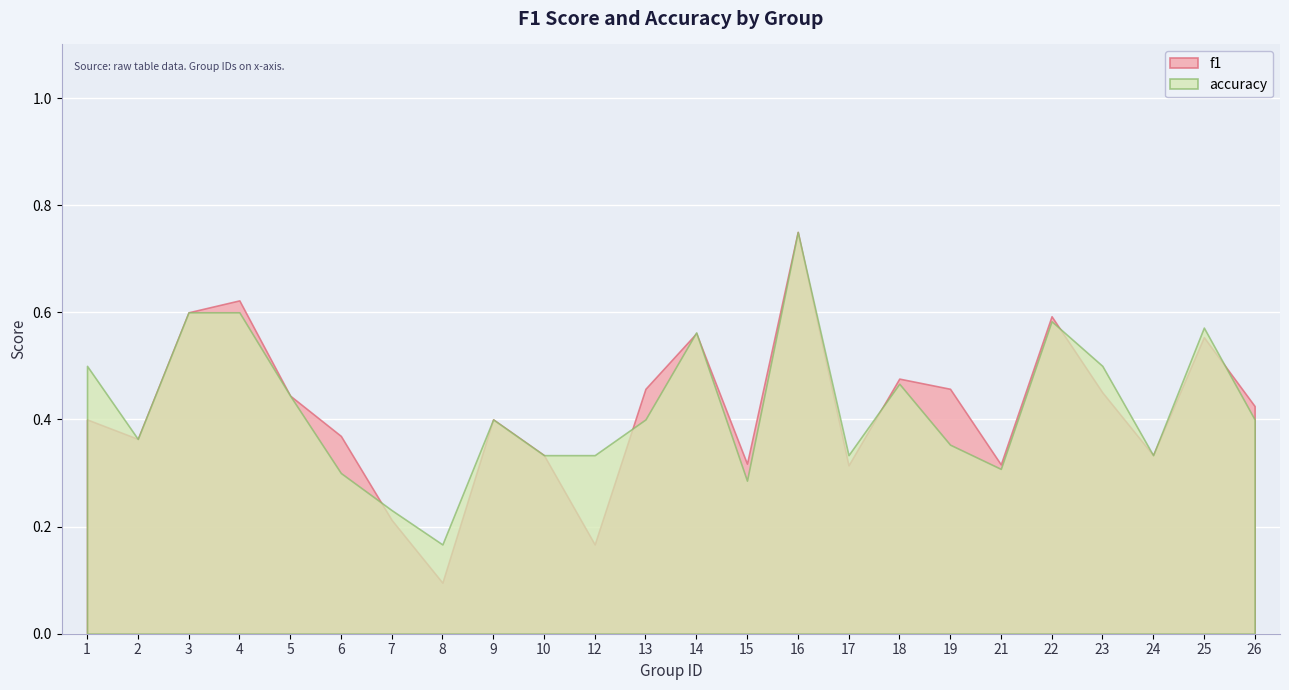

Reading right to left, transcribe all the data shown in this chart.

f1: 0.4	0.6	0.3	0.5	0.6	0.3	0.5	0.5	0.3	0.8	0.3	0.6	0.5	0.2	0.3	0.4	0.1	0.2	0.4	0.4	0.6	0.6	0.4	0.4
accuracy: 0.4	0.6	0.3	0.5	0.6	0.3	0.4	0.5	0.3	0.8	0.3	0.6	0.4	0.3	0.3	0.4	0.2	0.2	0.3	0.4	0.6	0.6	0.4	0.5